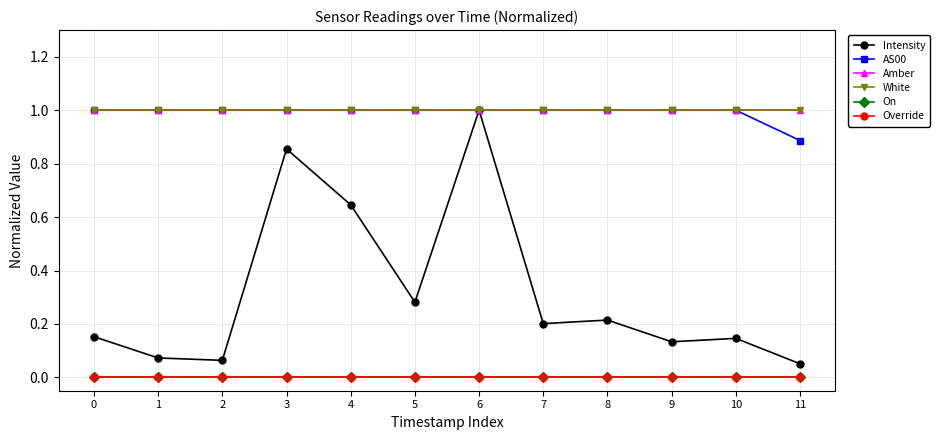

True or false: AS00 and White cross at least once.

False